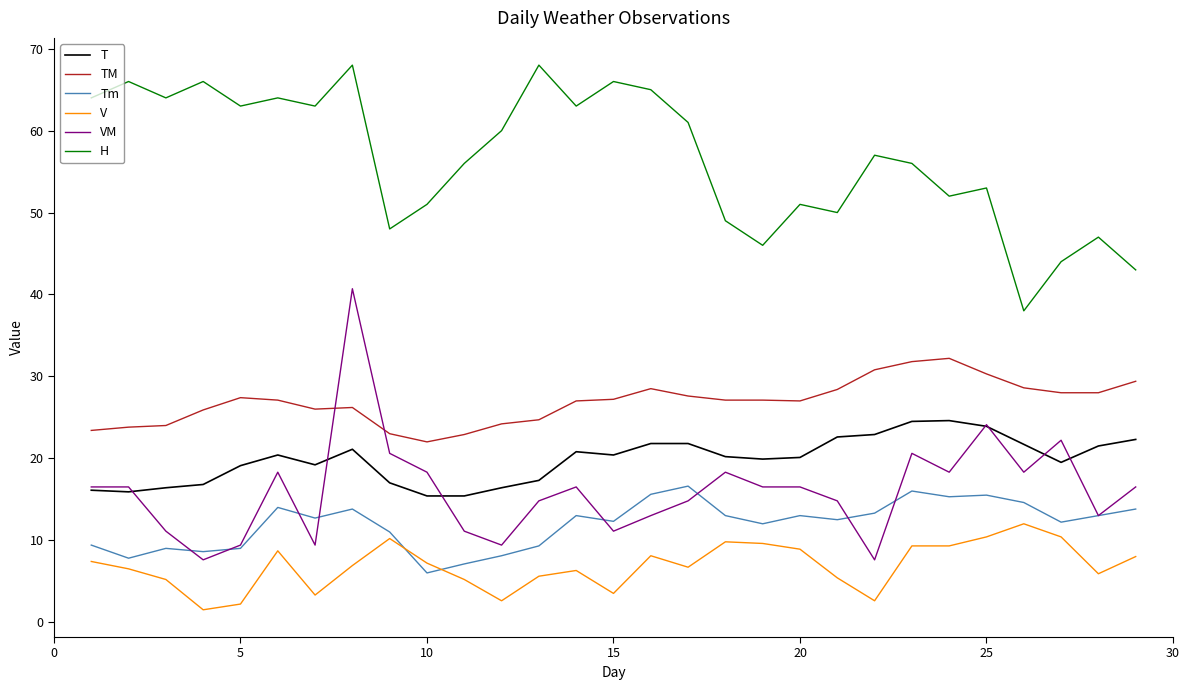

Which series has the largest range (max minus min)?

VM